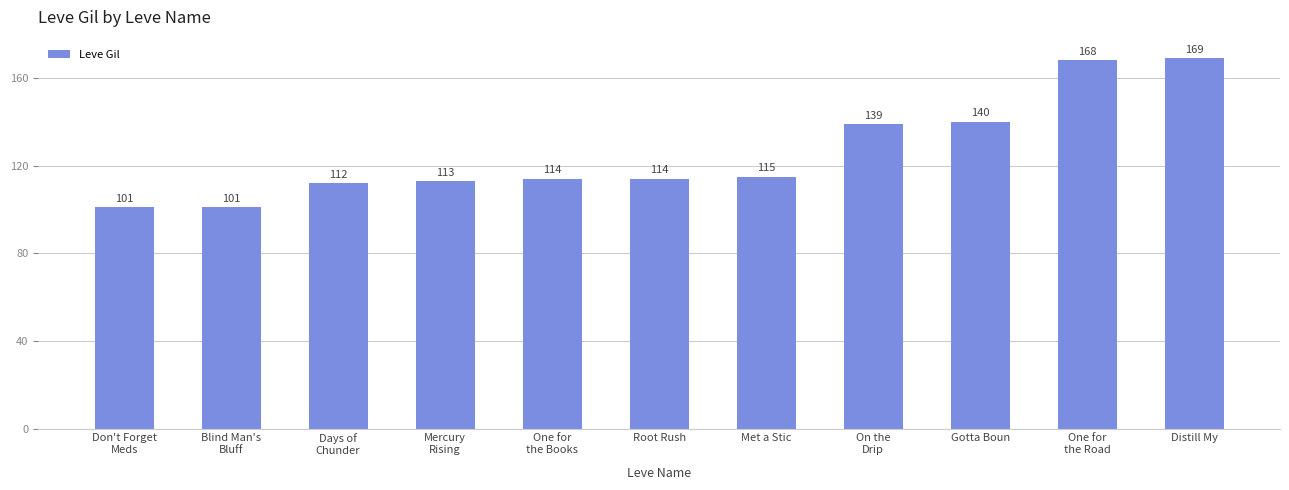

What value does the data have at Root Rush, to the nearest 5?

115